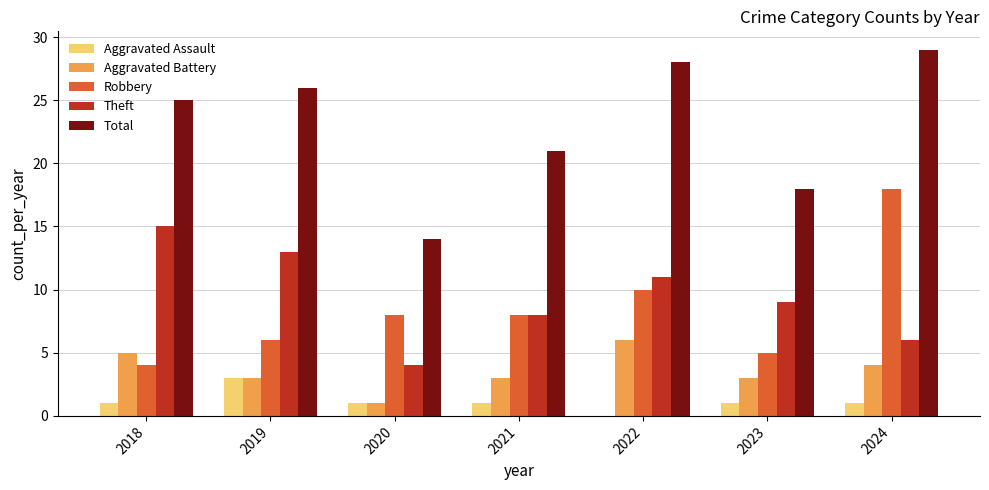

Which series changed the most between 2018 and 2024?

Robbery